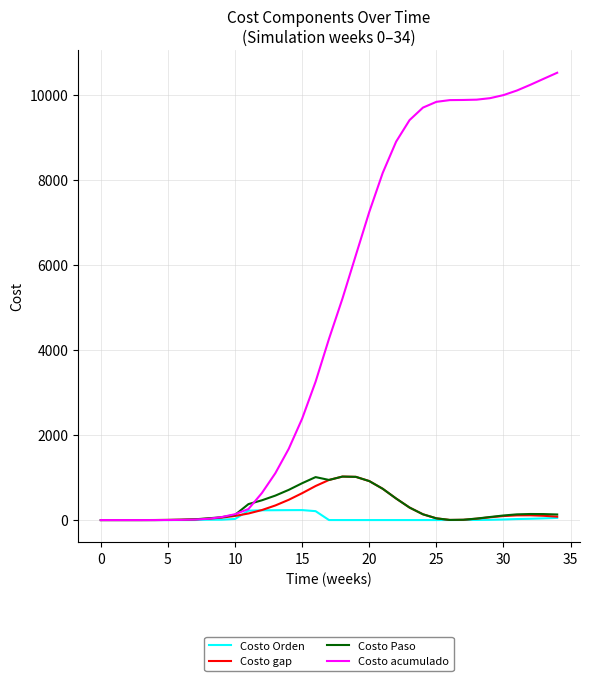

What is the maximum value shown in the chart?

10525.9